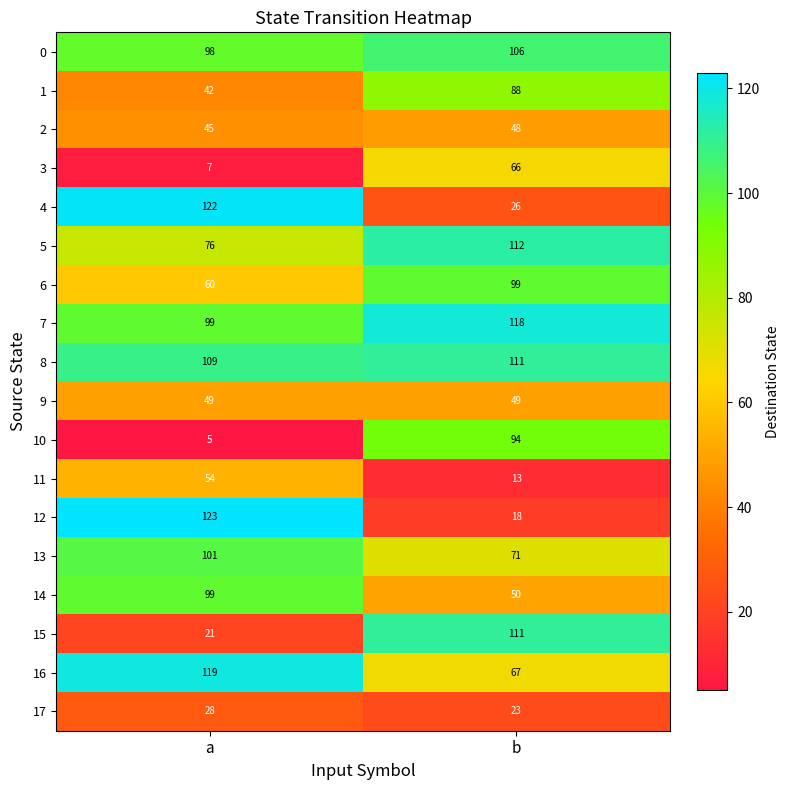

Between a and b, which series saw the biggest shift?

12